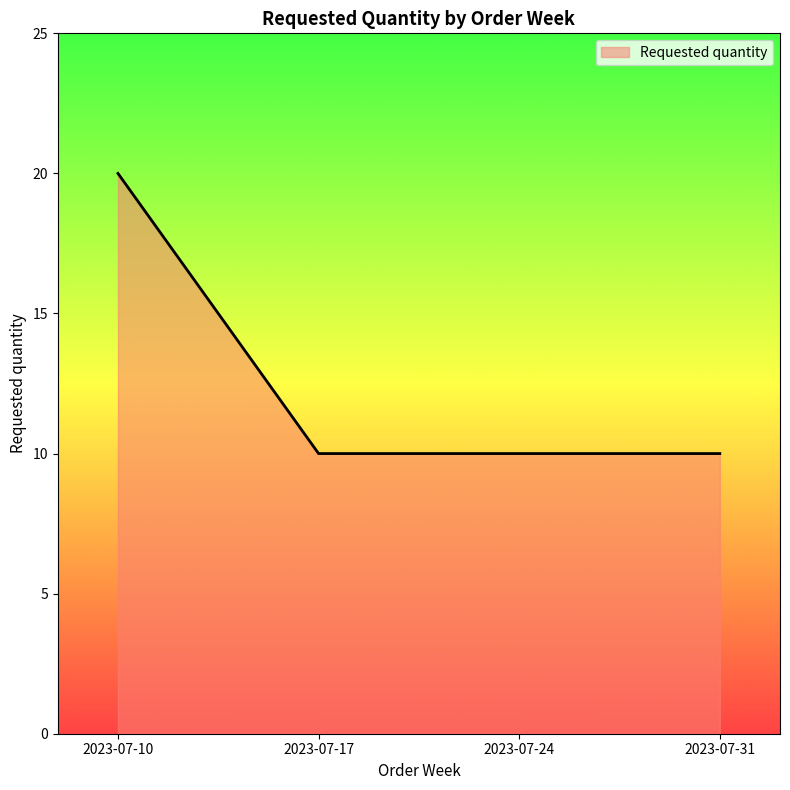

Which has a higher value, 2023-07-31 or 2023-07-10?

2023-07-10